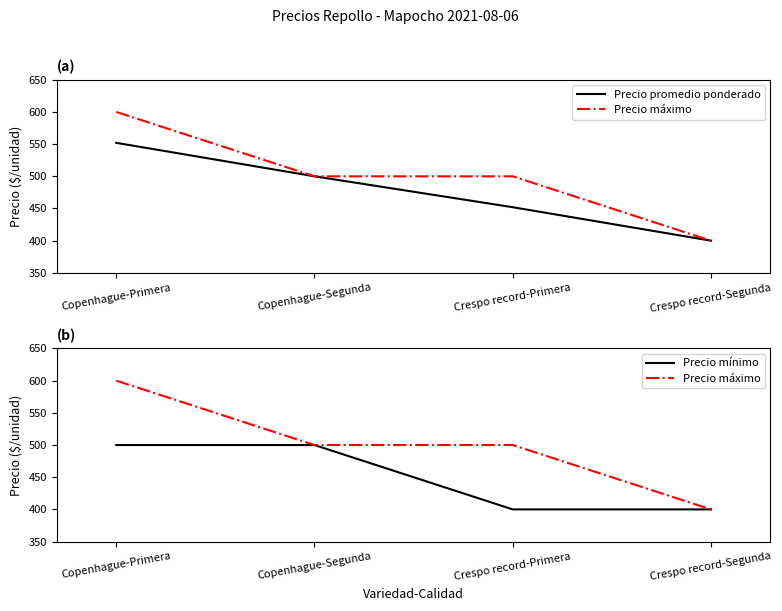

What are all the series names shown in the legend?

Precio promedio ponderado, Precio máximo, Precio mínimo